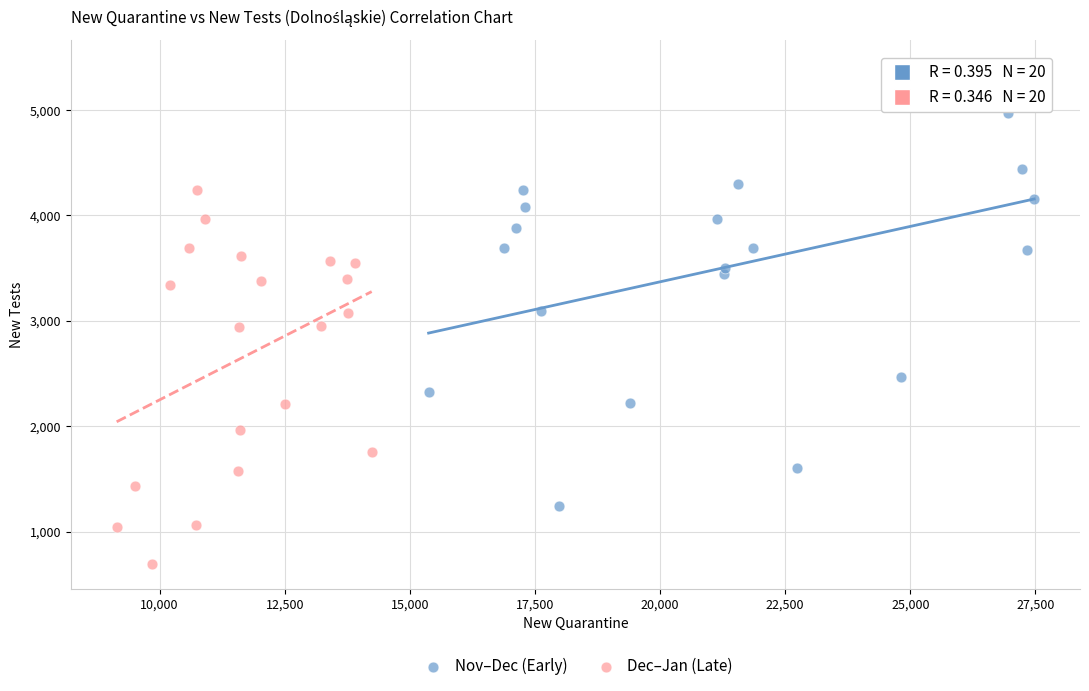

Which series has the largest Y range (max minus min)?

Nov–Dec (Early)